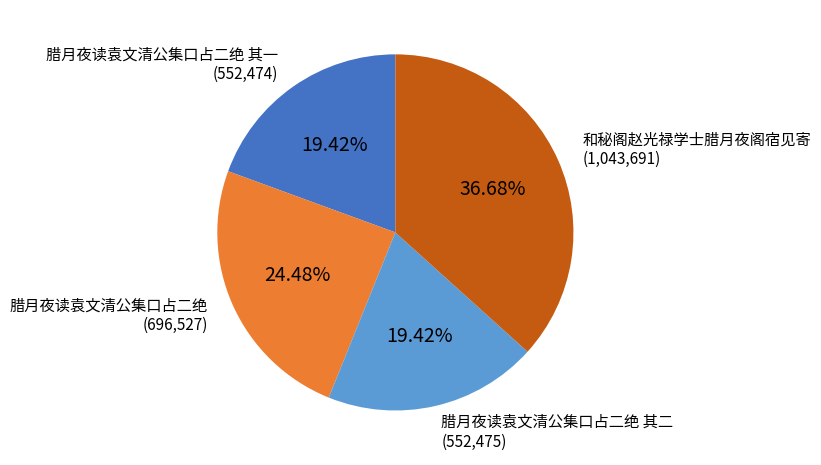

Is it true that 腊月夜读袁文清公集口占二绝 其一 is 6% of the pie?

False